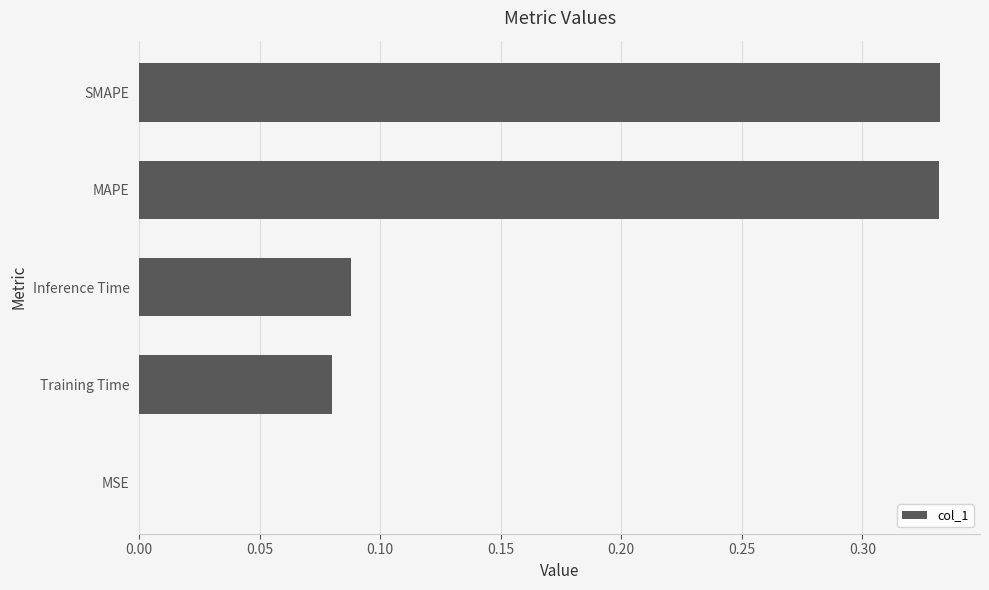

Between MAPE and Training Time, which is larger?

MAPE